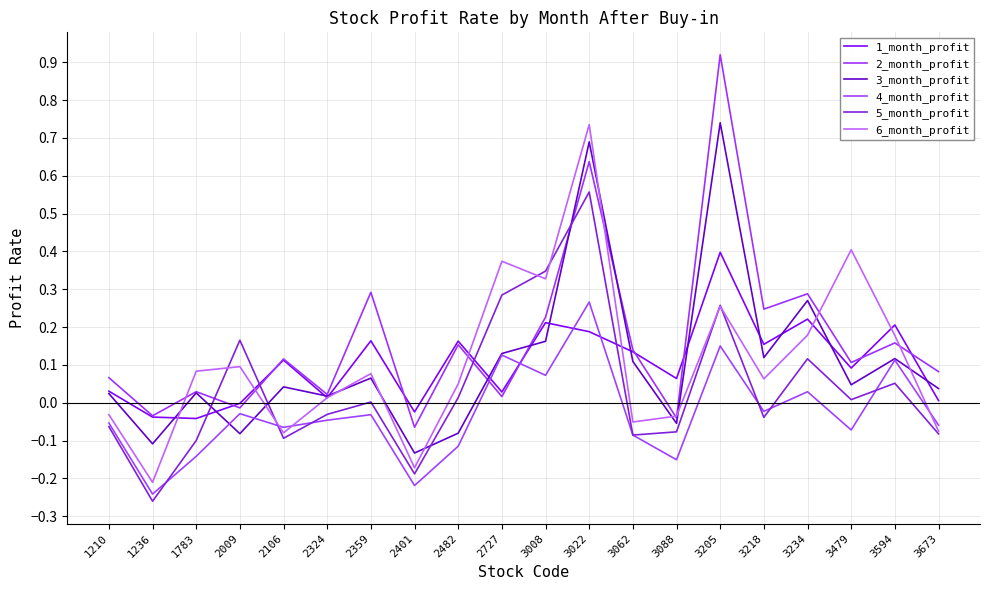

Reading left to right, what are all the values shown in this chart?

1_month_profit: 1210=0.0	1236=-0.0	1783=-0.0	2009=-0.0	2106=0.1	2324=0.0	2359=0.2	2401=-0.0	2482=0.2	2727=0.0	3008=0.2	3022=0.2	3062=0.1	3088=0.1	3205=0.4	3218=0.2	3234=0.2	3479=0.1	3594=0.2	3673=0.0
2_month_profit: 1210=0.1	1236=-0.0	1783=0.0	2009=-0.0	2106=0.1	2324=0.0	2359=0.3	2401=-0.1	2482=0.2	2727=0.0	3008=0.2	3022=0.6	3062=0.1	3088=-0.0	3205=0.9	3218=0.2	3234=0.3	3479=0.1	3594=0.2	3673=0.1
3_month_profit: 1210=0.0	1236=-0.1	1783=0.0	2009=-0.1	2106=0.0	2324=0.0	2359=0.1	2401=-0.1	2482=-0.1	2727=0.1	3008=0.2	3022=0.7	3062=0.1	3088=-0.1	3205=0.7	3218=0.1	3234=0.3	3479=0.0	3594=0.1	3673=0.0
4_month_profit: 1210=-0.1	1236=-0.2	1783=-0.1	2009=-0.0	2106=-0.1	2324=-0.0	2359=-0.0	2401=-0.2	2482=-0.1	2727=0.1	3008=0.1	3022=0.3	3062=-0.1	3088=-0.2	3205=0.1	3218=-0.0	3234=0.0	3479=-0.1	3594=0.1	3673=-0.1
5_month_profit: 1210=-0.1	1236=-0.3	1783=-0.1	2009=0.2	2106=-0.1	2324=-0.0	2359=0.0	2401=-0.2	2482=0.0	2727=0.3	3008=0.3	3022=0.6	3062=-0.1	3088=-0.1	3205=0.3	3218=-0.0	3234=0.1	3479=0.0	3594=0.1	3673=-0.1
6_month_profit: 1210=-0.0	1236=-0.2	1783=0.1	2009=0.1	2106=-0.1	2324=0.0	2359=0.1	2401=-0.2	2482=0.0	2727=0.4	3008=0.3	3022=0.7	3062=-0.1	3088=-0.0	3205=0.3	3218=0.1	3234=0.2	3479=0.4	3594=0.2	3673=-0.1